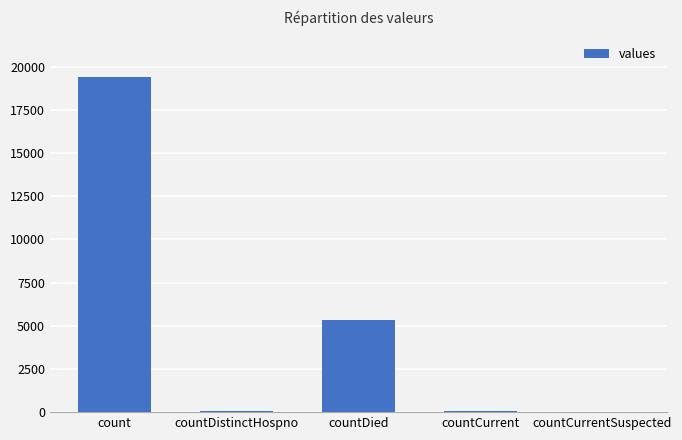

Which has a higher value, countCurrentSuspected or countDied?

countDied